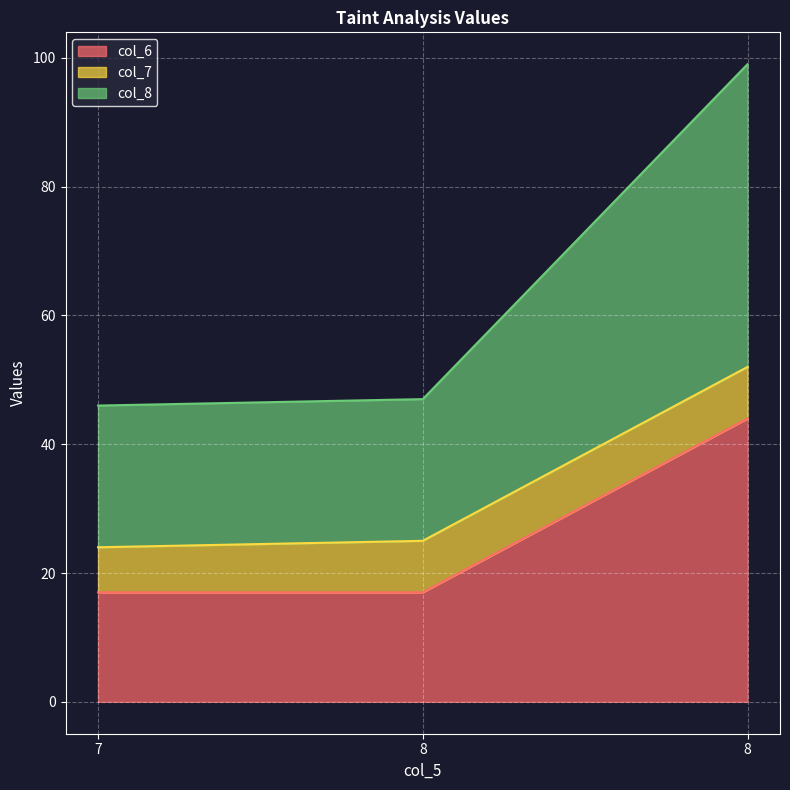

Is the value of col_8 at 7 greater than the value of col_6 at 8?

Yes